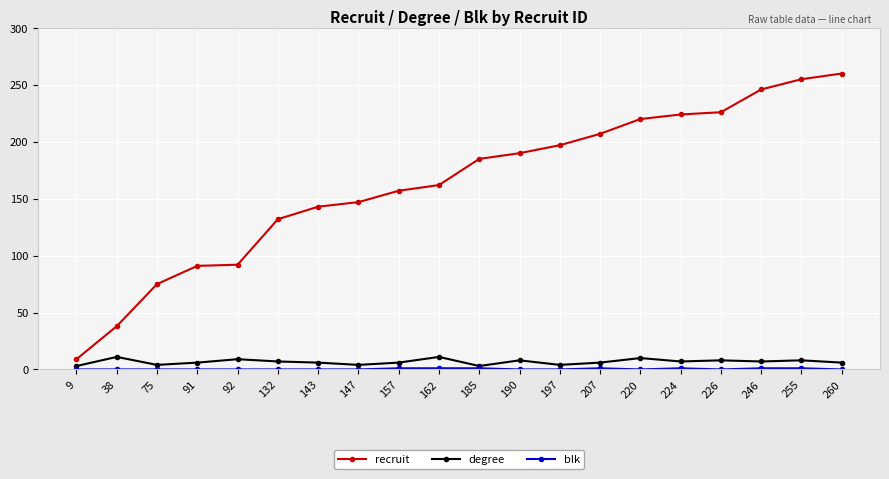

What is the value of the degree point at the 16th from the left?

7